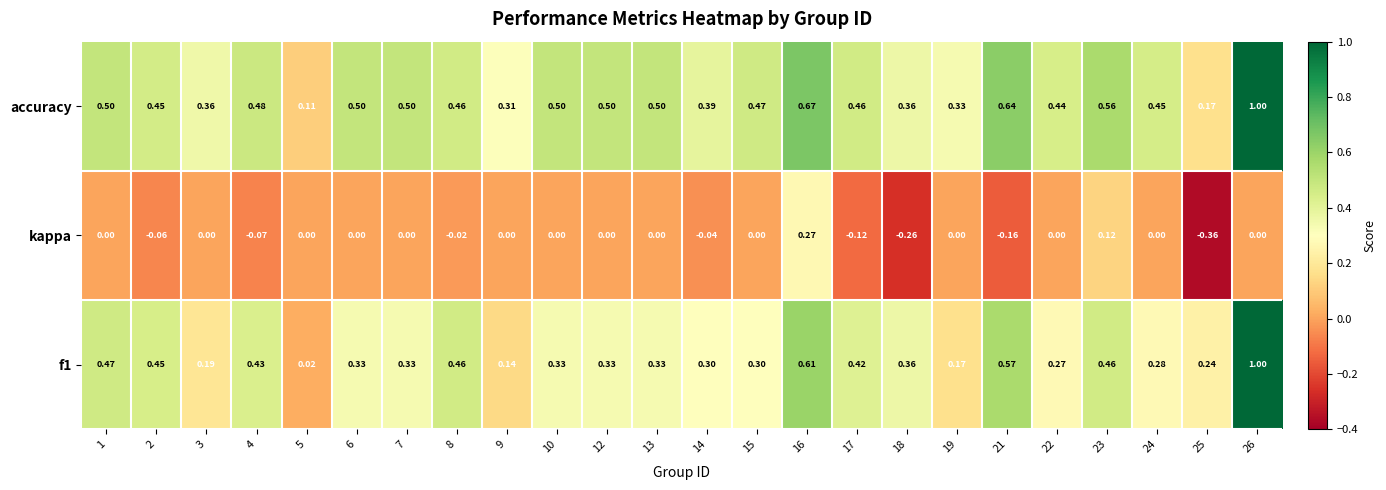

Which series has the largest total across all categories?

accuracy